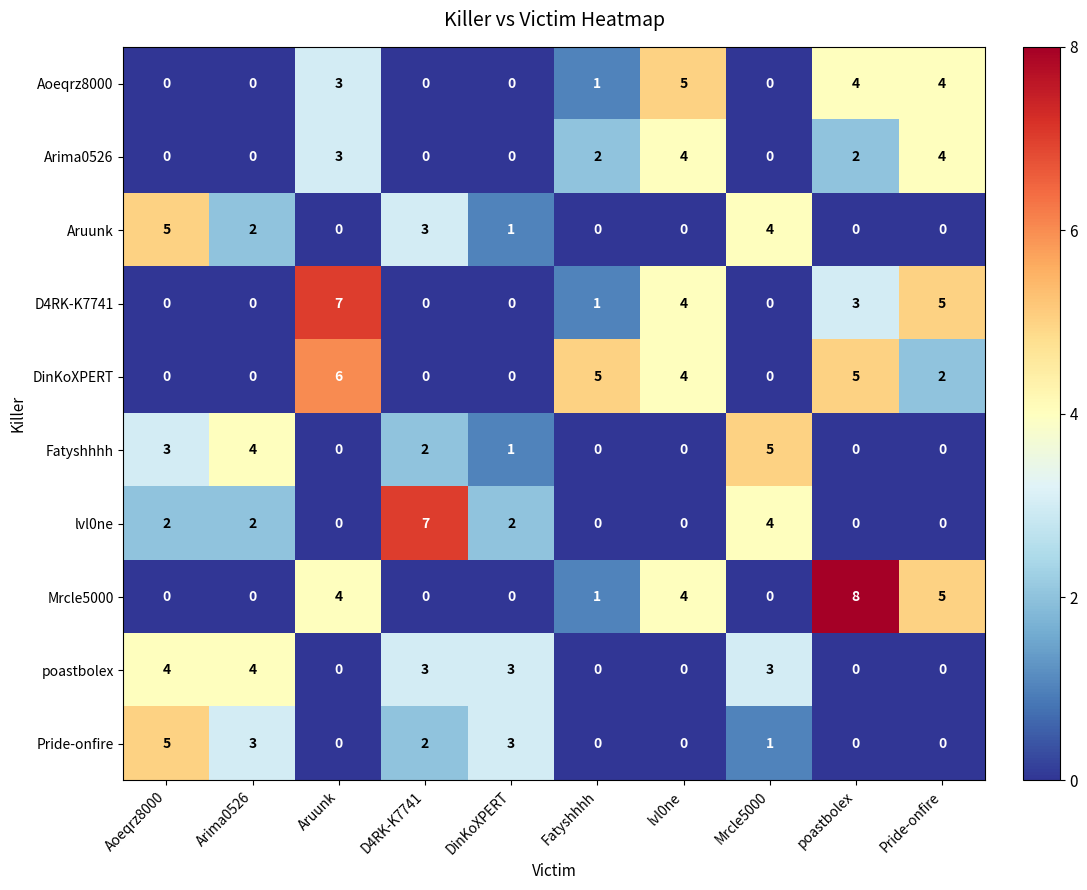

At which label does Aoeqrz8000 first exceed 1?

Aruunk